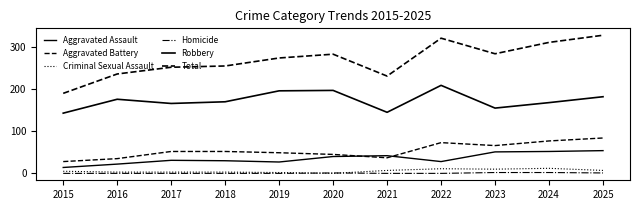

What is the sum of the Aggravated Battery values at 2019 and 2023?

115